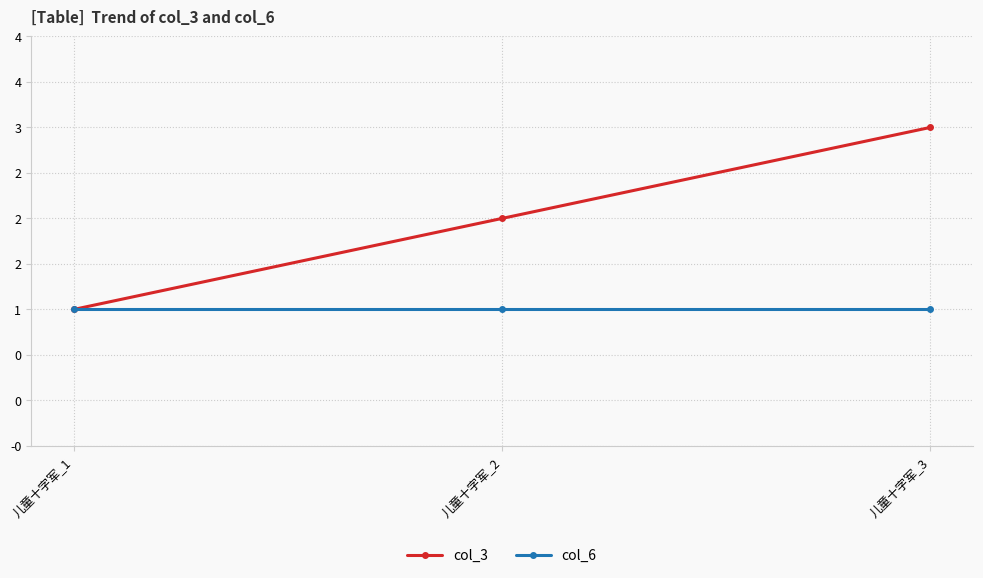

What is the average value of the col_3 series?

2